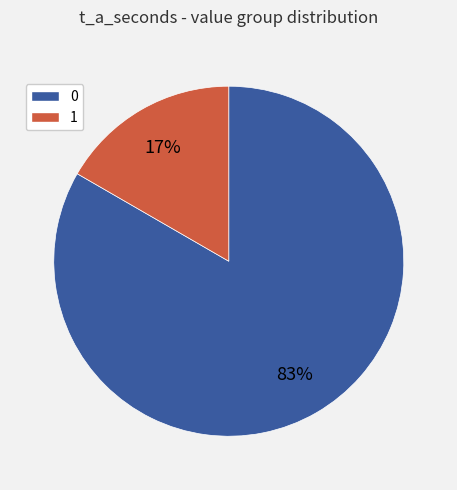

How many segments does this pie chart have?

2